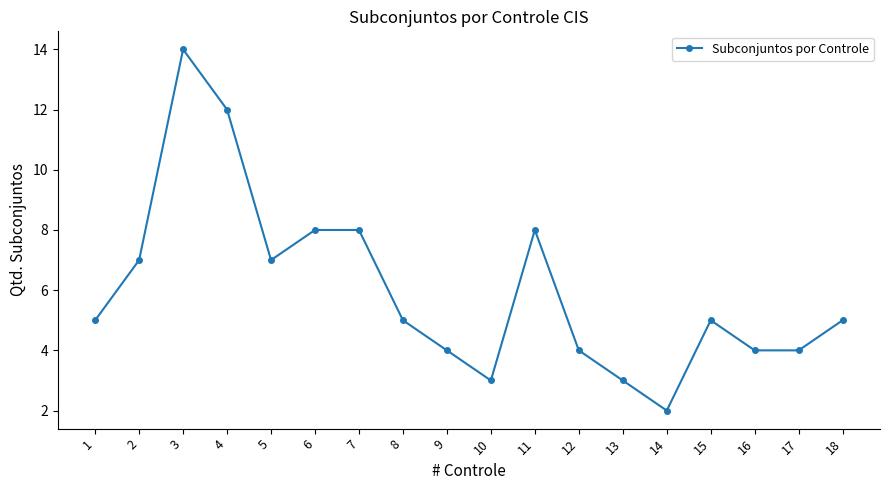

Reading left to right, extract all data points from this chart.

5	7	14	12	7	8	8	5	4	3	8	4	3	2	5	4	4	5